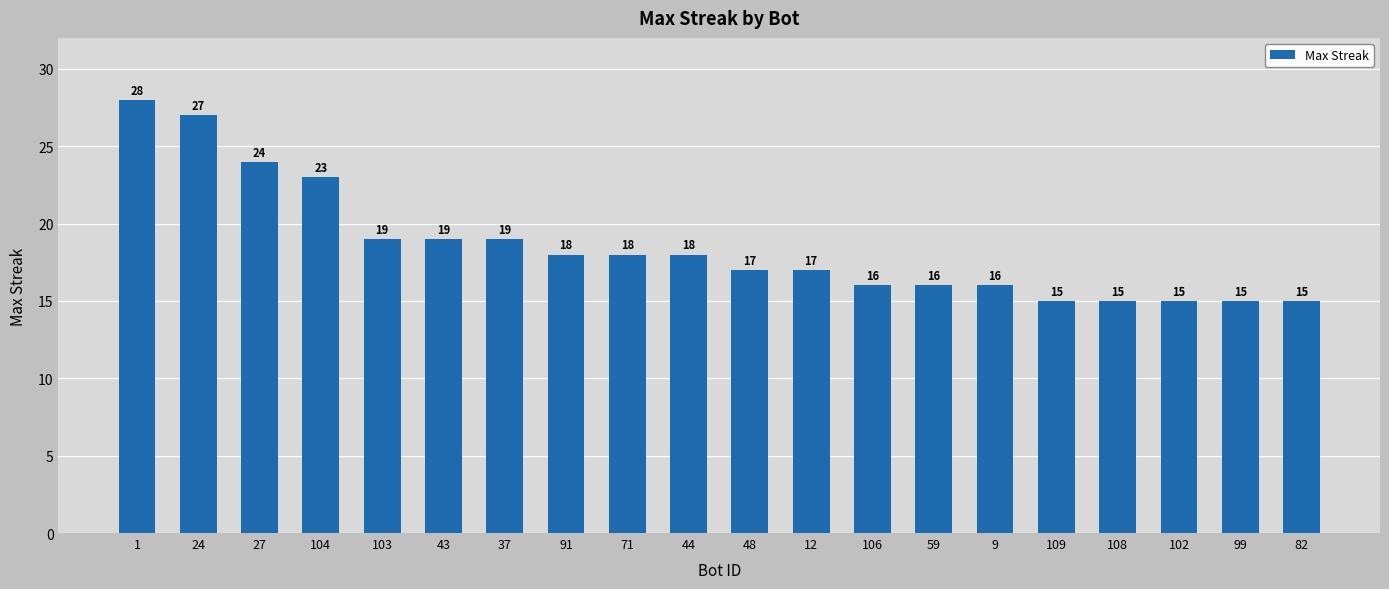

How many values are below 18?

10